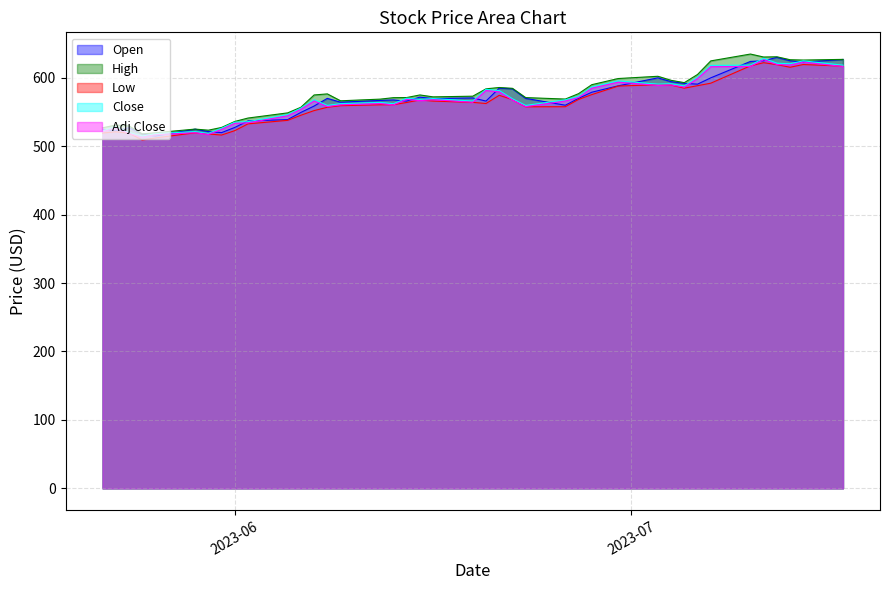

Which series has the largest total across all categories?

High